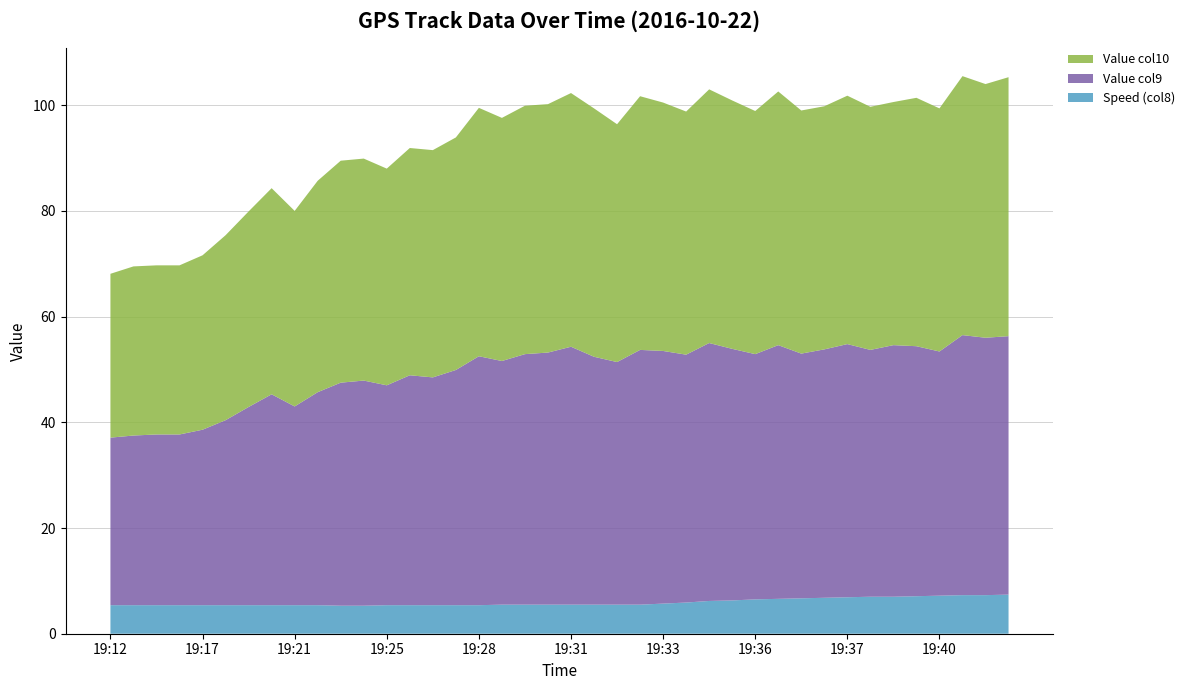

Reading right to left, what are all the values shown in this chart?

Speed (col8): 7.4	7.3	7.3	7.2	7.1	7.0	7.0	6.9	6.8	6.7	6.6	6.5	6.3	6.2	5.9	5.7	5.5	5.5	5.5	5.5	5.5	5.5	5.5	5.4	5.4	5.4	5.4	5.4	5.3	5.3	5.4	5.4	5.4	5.4	5.4	5.4	5.4	5.4	5.4	5.4
Value col9: 48.9	48.7	49.2	46.2	47.3	47.6	46.7	47.9	47.0	46.3	48.0	46.4	47.6	48.8	46.9	47.8	48.2	45.9	46.9	48.8	47.7	47.4	46.1	47.1	44.5	43.1	43.5	41.6	42.6	42.2	40.3	37.6	39.9	37.5	35.0	33.2	32.3	32.3	32.1	31.7
Value col10: 49.0	48.0	49.0	46.0	47.0	46.0	46.0	47.0	46.0	46.0	48.0	46.0	47.0	48.0	46.0	47.0	48.0	45.0	47.0	48.0	47.0	47.0	46.0	47.0	44.0	43.0	43.0	41.0	42.0	42.0	40.0	37.0	39.0	37.0	35.0	33.0	32.0	32.0	32.0	31.0